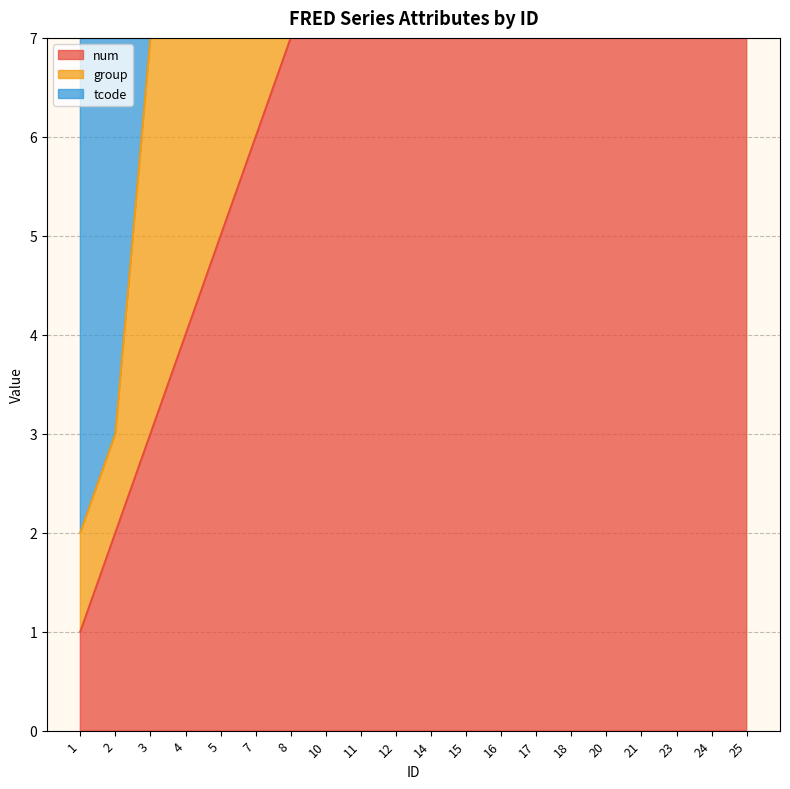

Which has a higher value, 8 or 1?

8